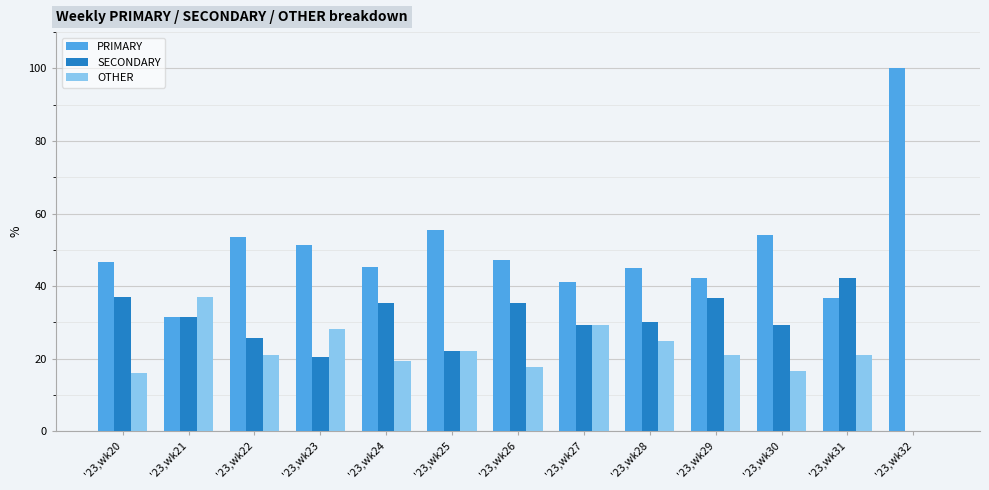

Is it true that OTHER equals 0.0 at '23,wk32?

True